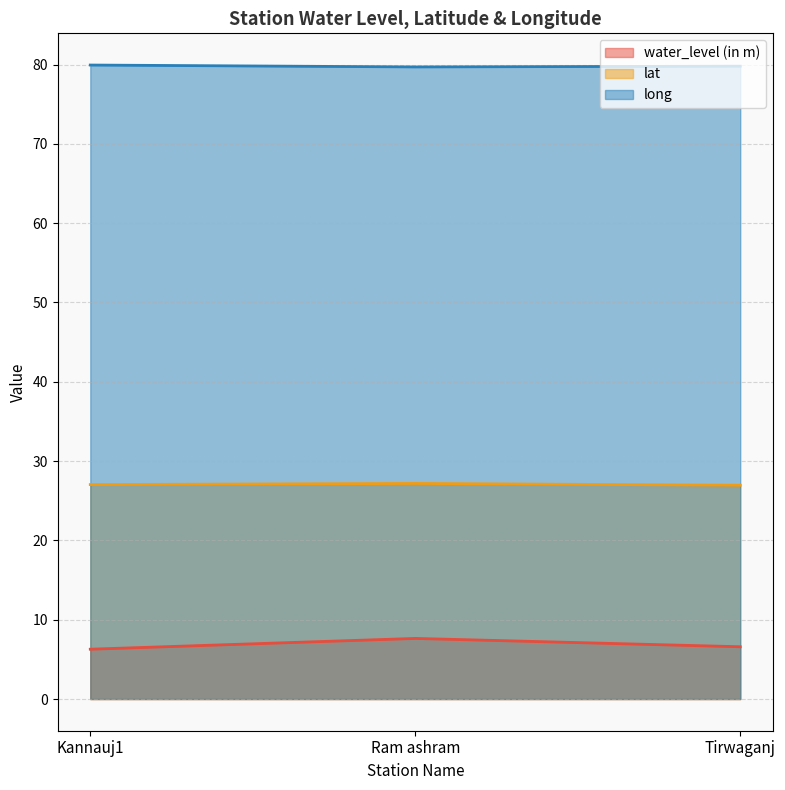

What is the label of the 2nd point from the left?

Ram ashram